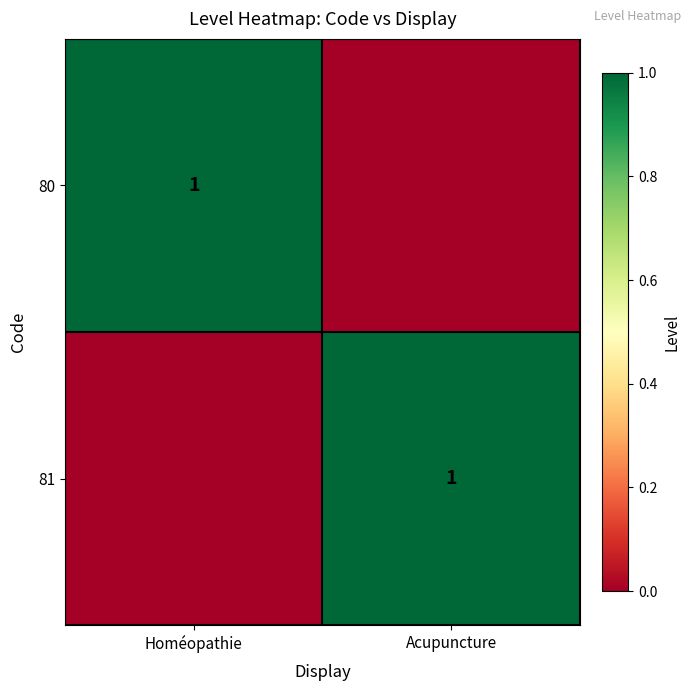

True or false: 80 has a value of 1 at Homéopathie.

True